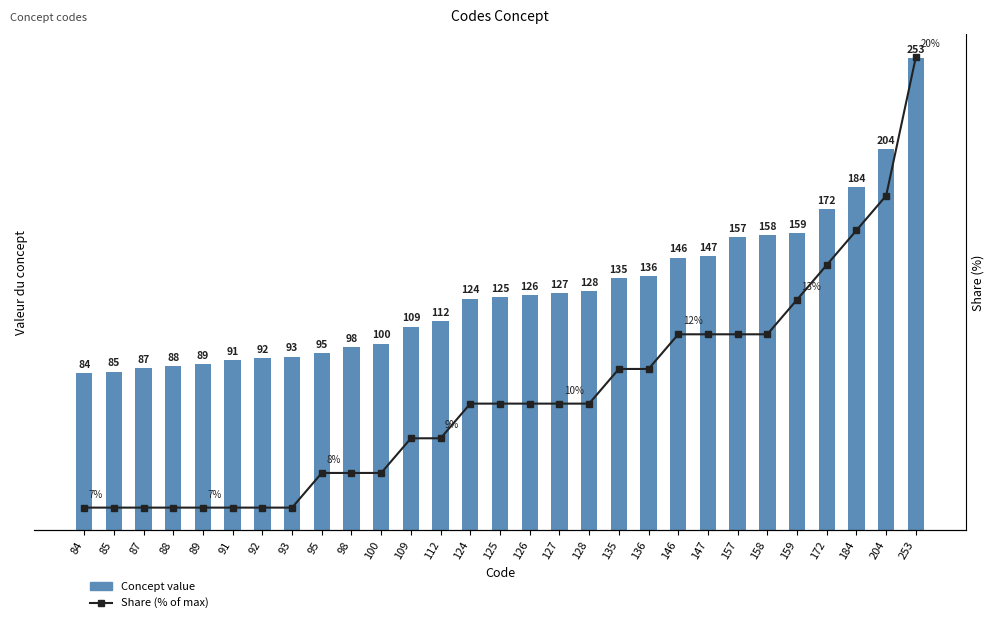

What is the highest value of the Share (% of max) series?

20